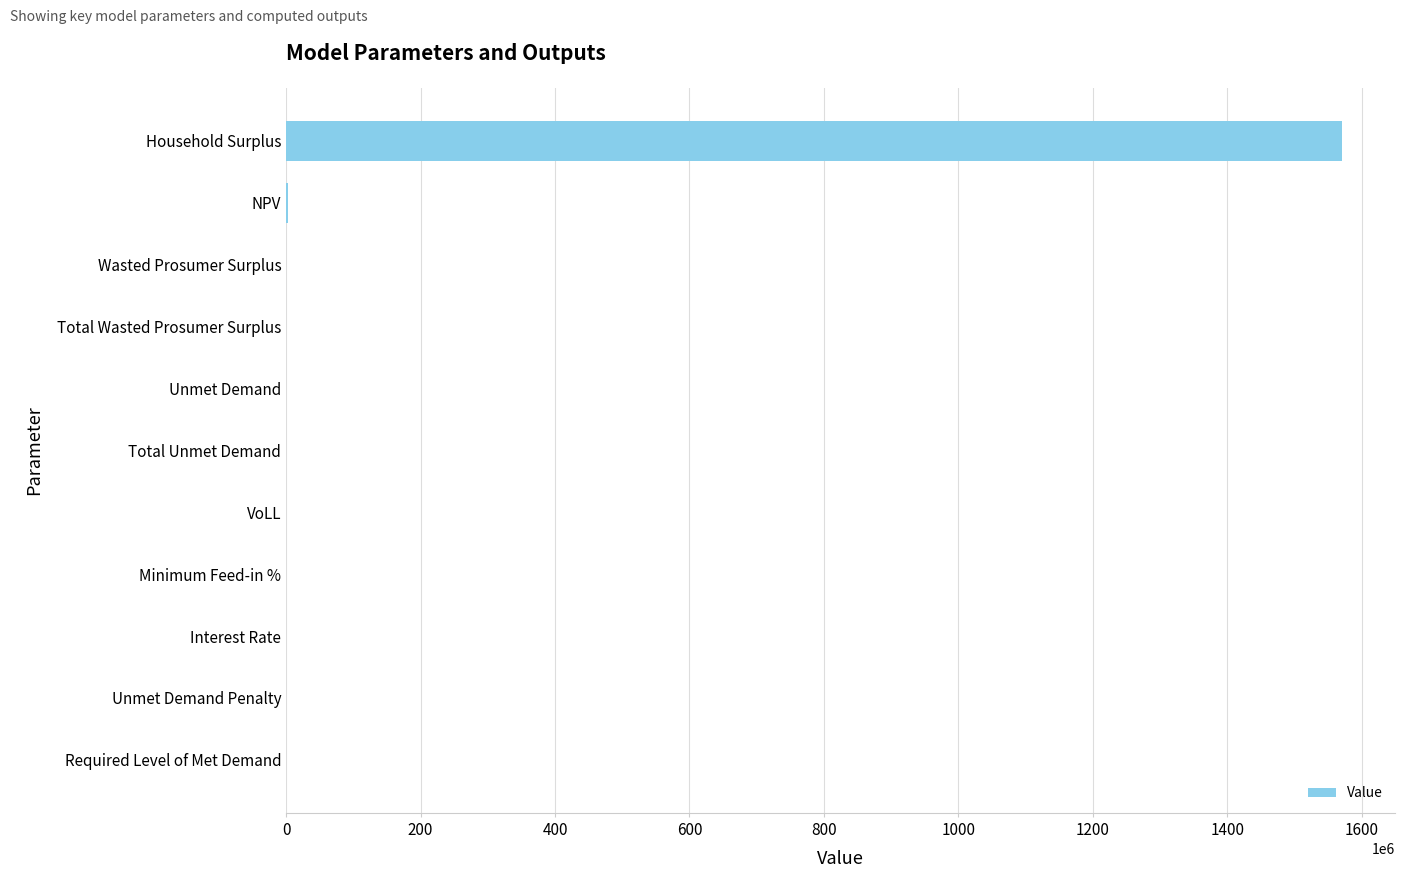

True or false: the data shows 410098581.2 at Household Surplus.

False